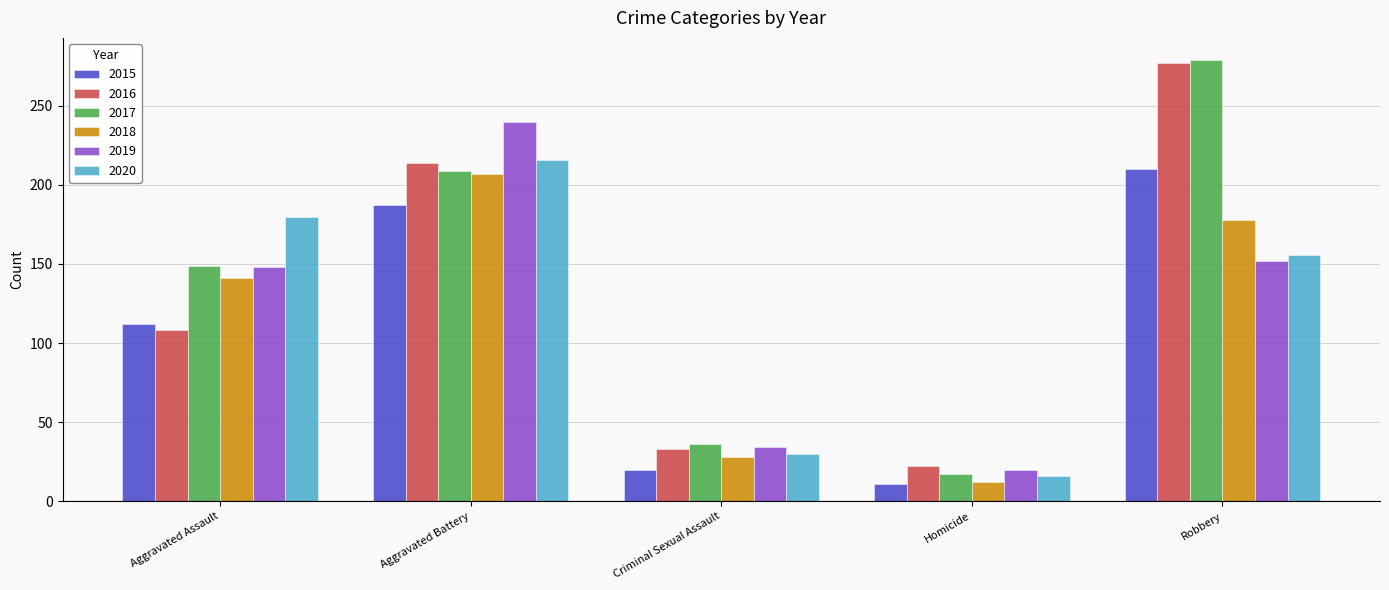

What are all the series names shown in the legend?

2015, 2016, 2017, 2018, 2019, 2020